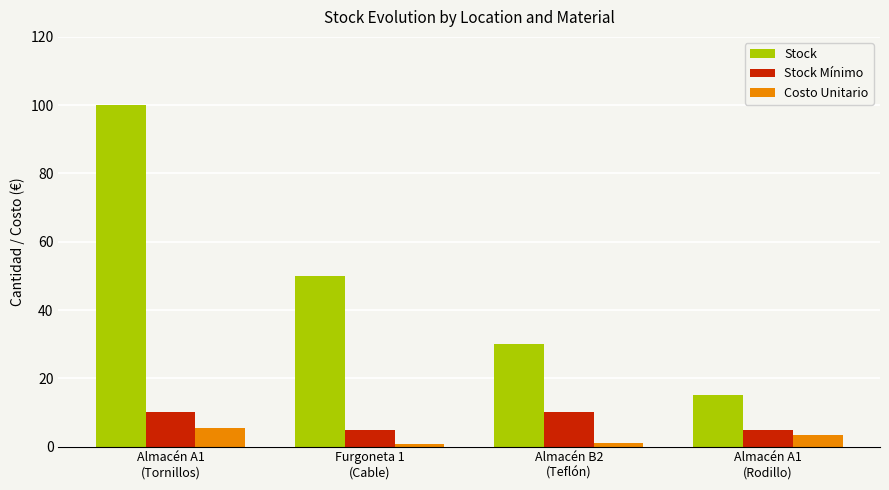

What is the difference between the maximum and minimum values in the Stock series?

85.0